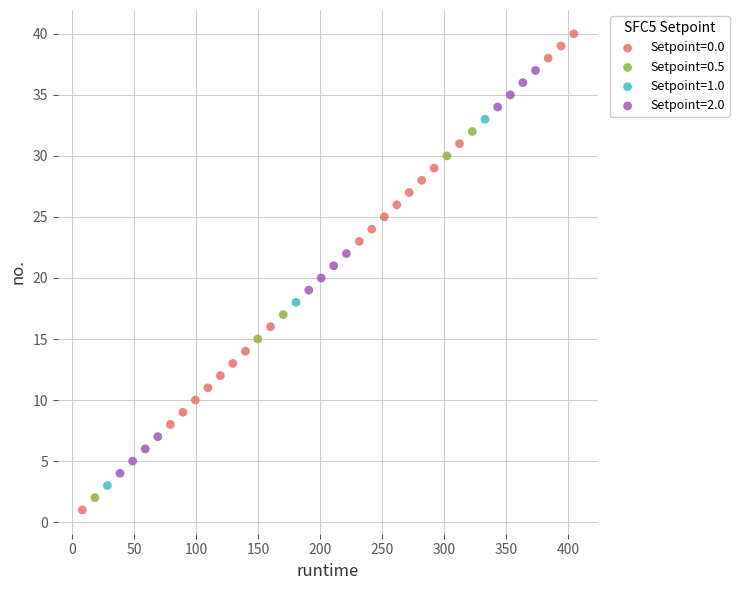

Which series contains the highest Y value?

Setpoint=0.0